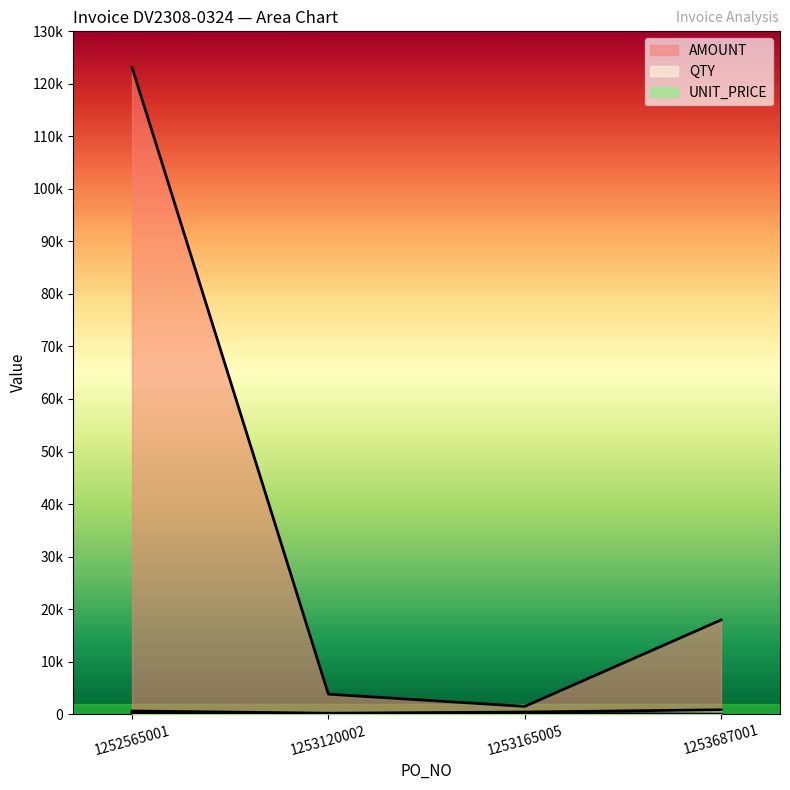

Which series has the largest total across all categories?

AMOUNT